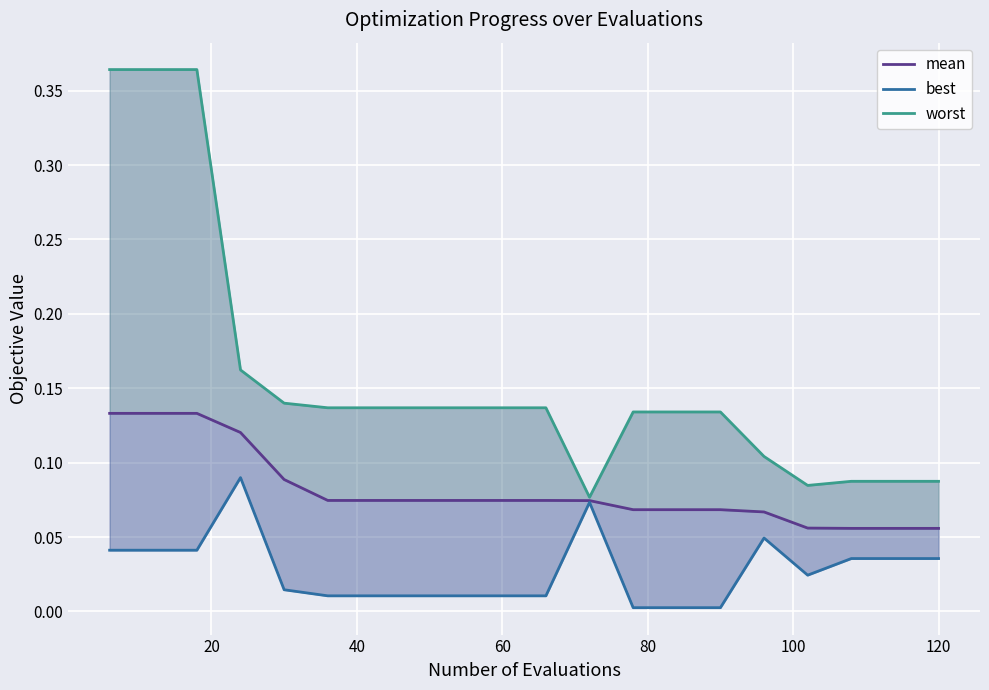

Is the value of mean at 18 greater than the value of best at 13?

Yes